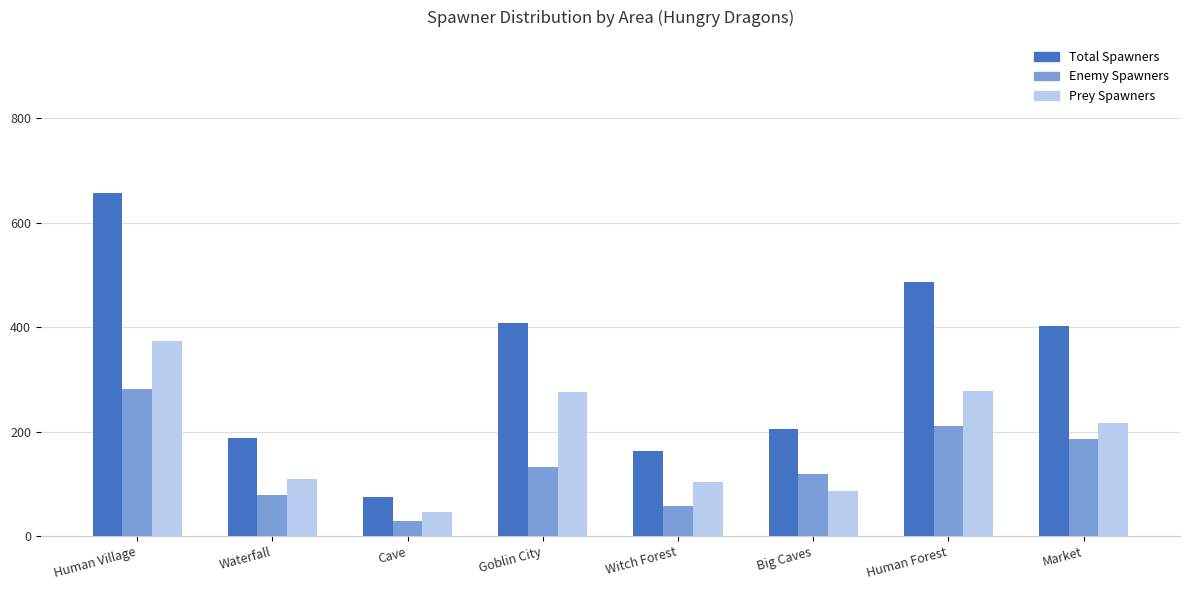

List the series in order of their overall mean, highest first.

Total Spawners, Prey Spawners, Enemy Spawners